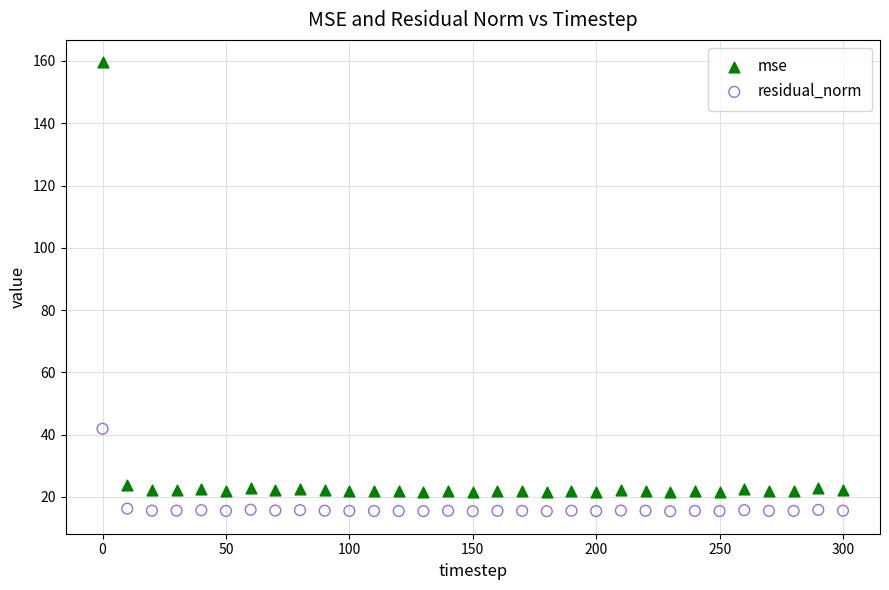

Which series has the widest spread of Y values?

mse